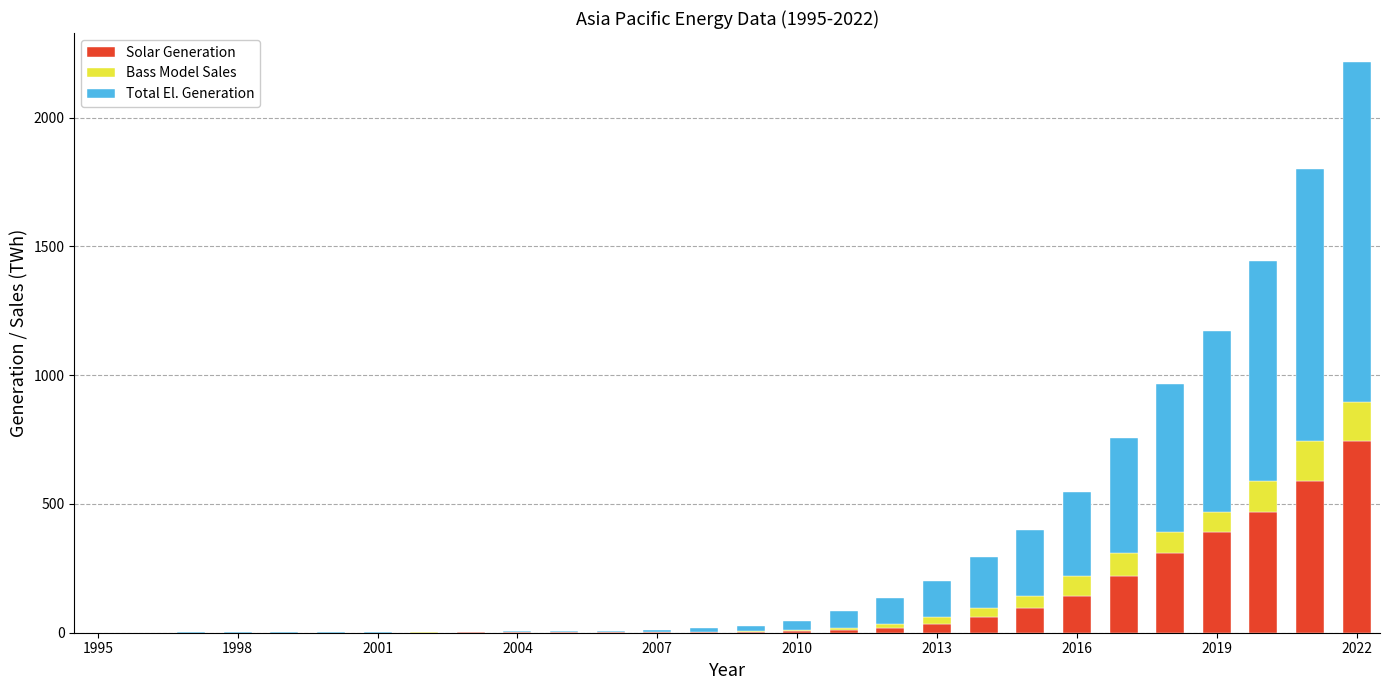

What is the highest value of the Solar Generation series?

743.2